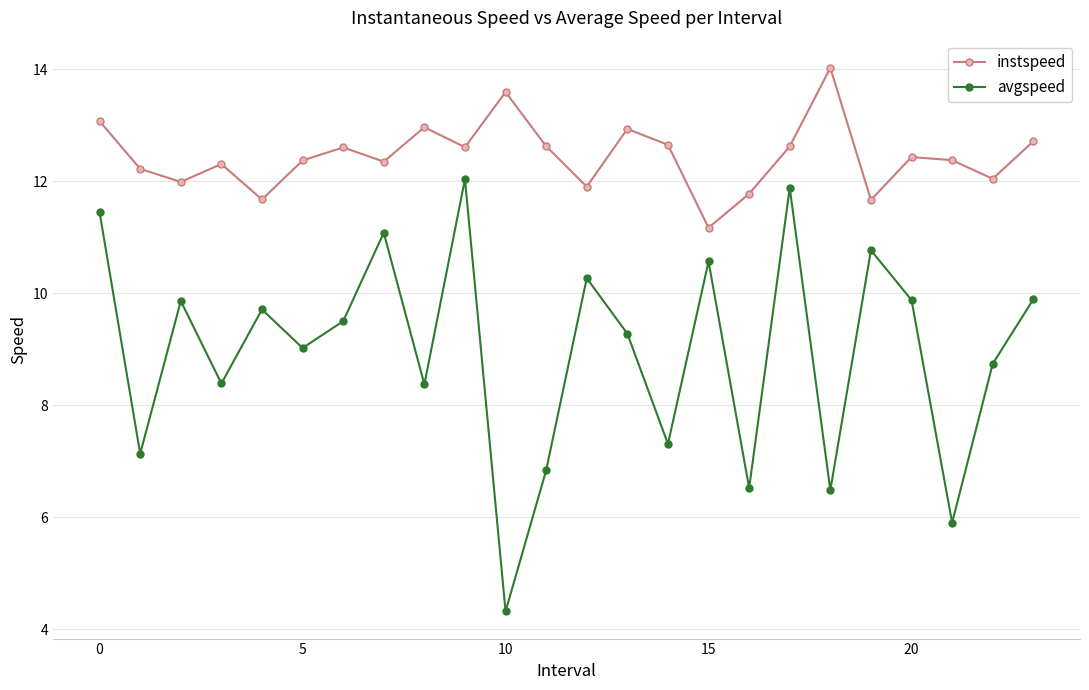

Which series has the largest total across all categories?

instspeed